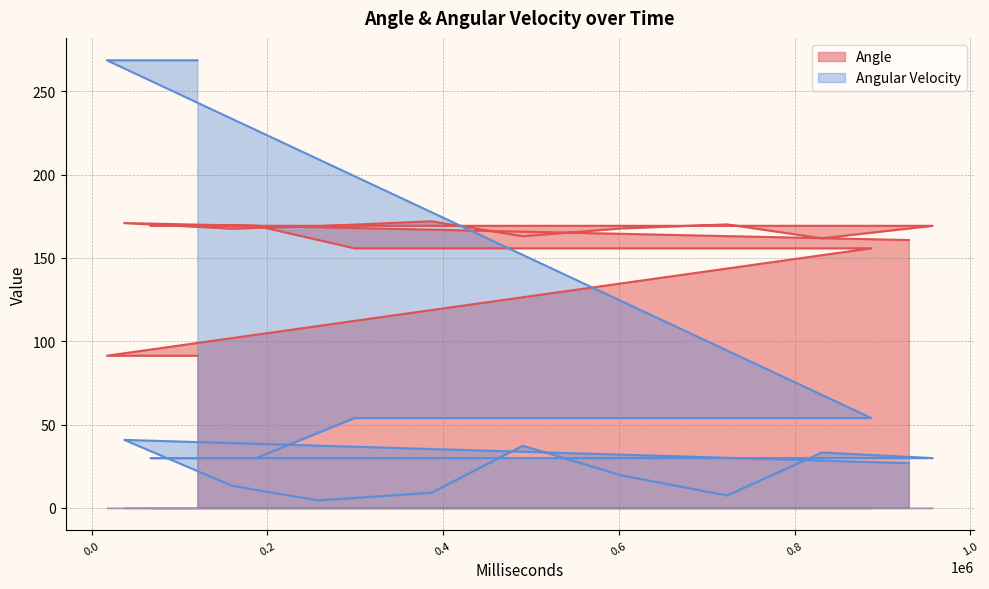

At how many categories does at least one series exceed 18?

20